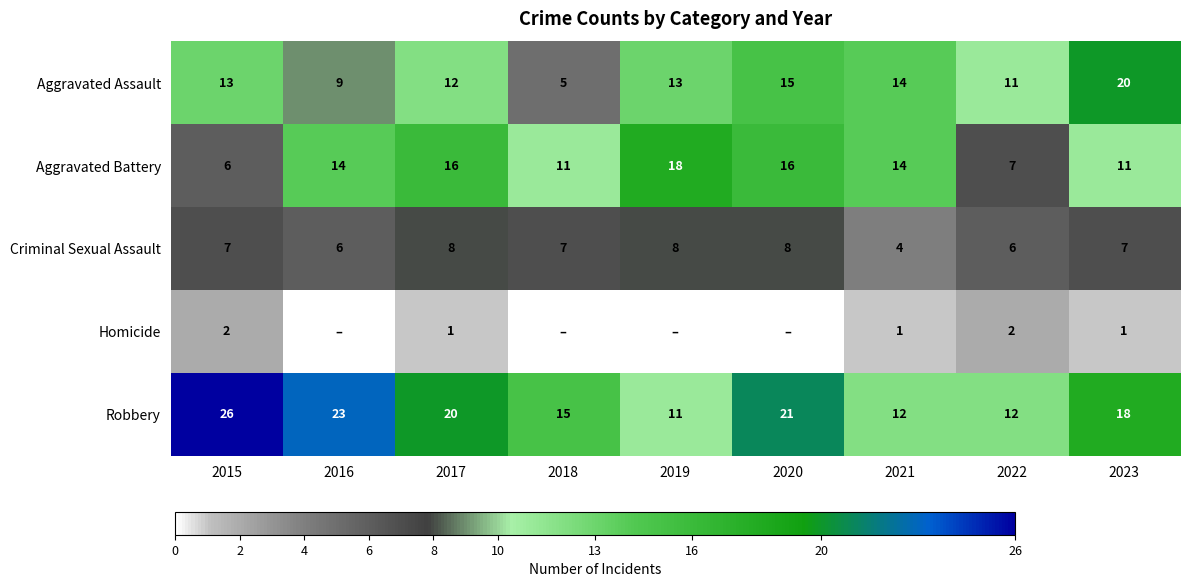

Which category has the highest value in the Aggravated Assault series?

2023